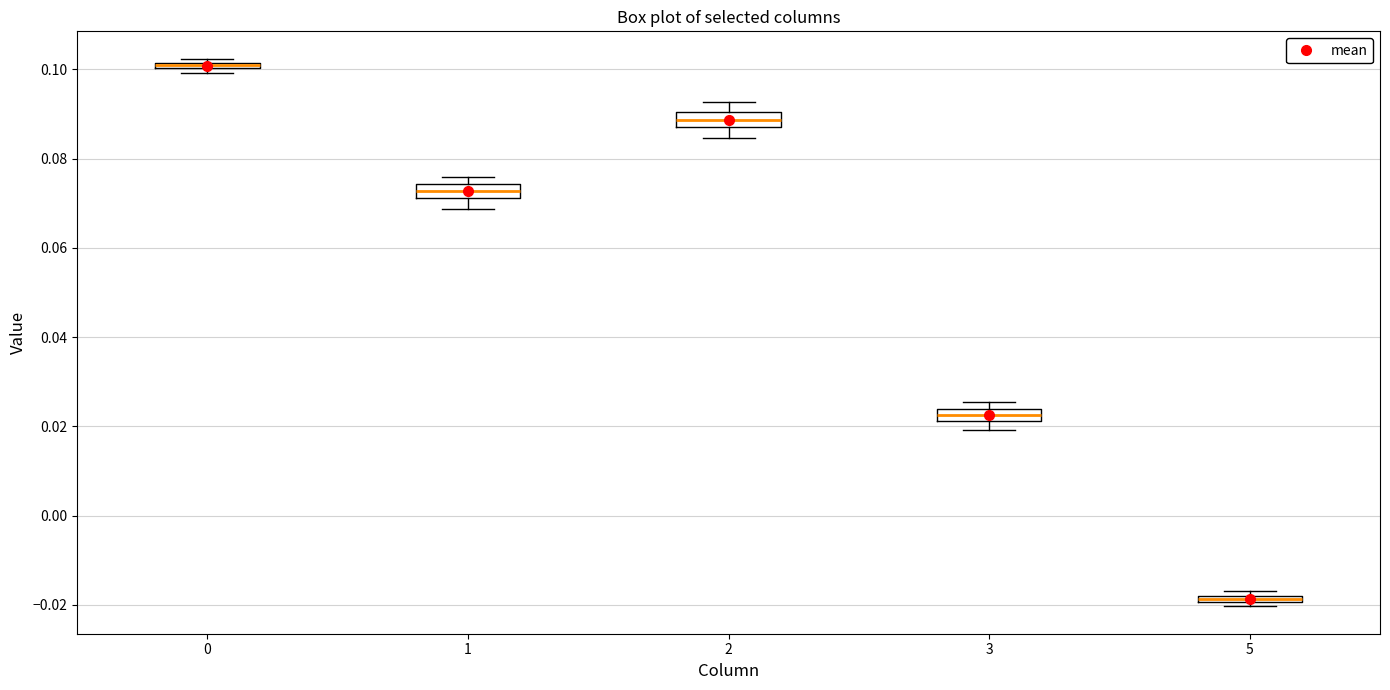

Where is the upper edge of the box at x = 2 on the y-axis? The values are not printed on the chart, so give them approximately, as read against the axis.

0.090